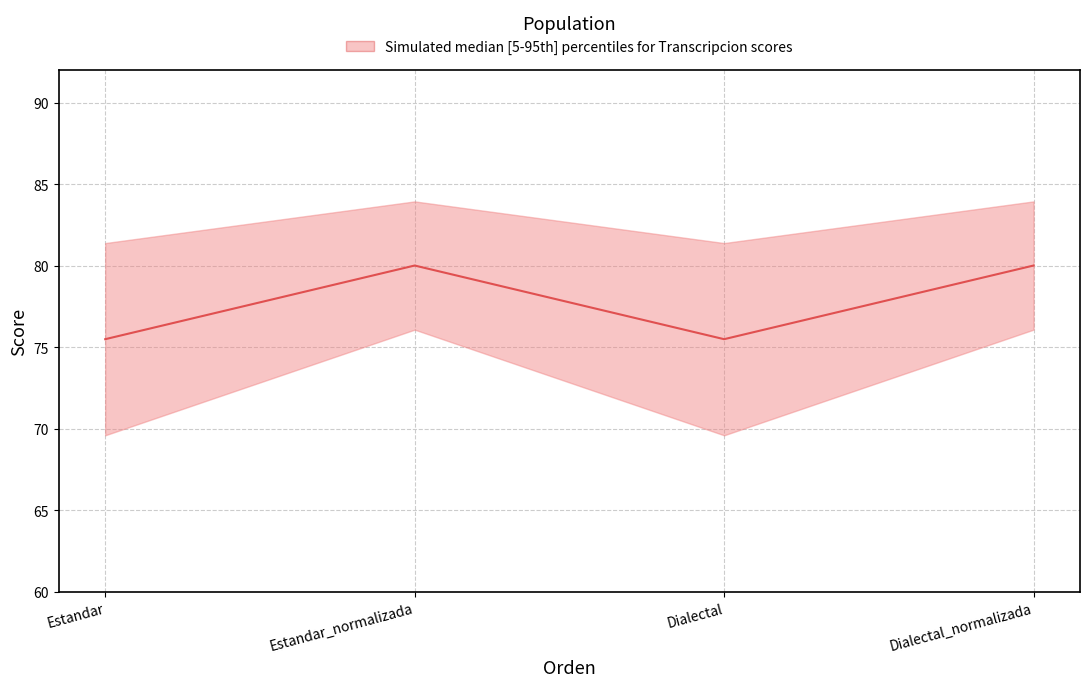

Where is the data nearest to the value 77?

Estandar